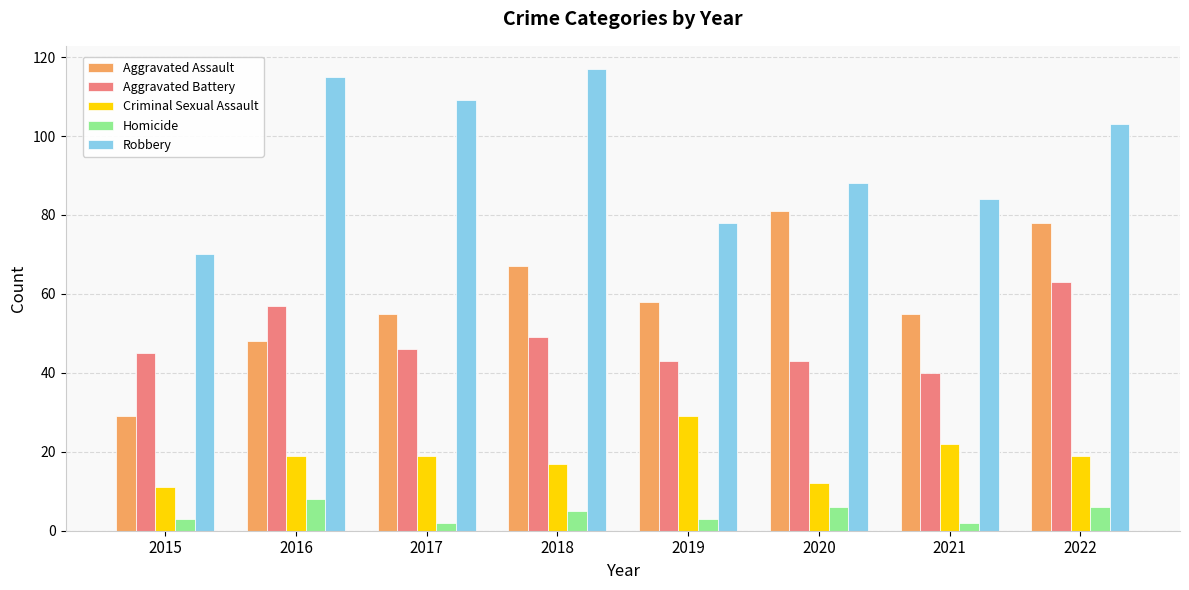

What is the maximum value shown in the chart?

117